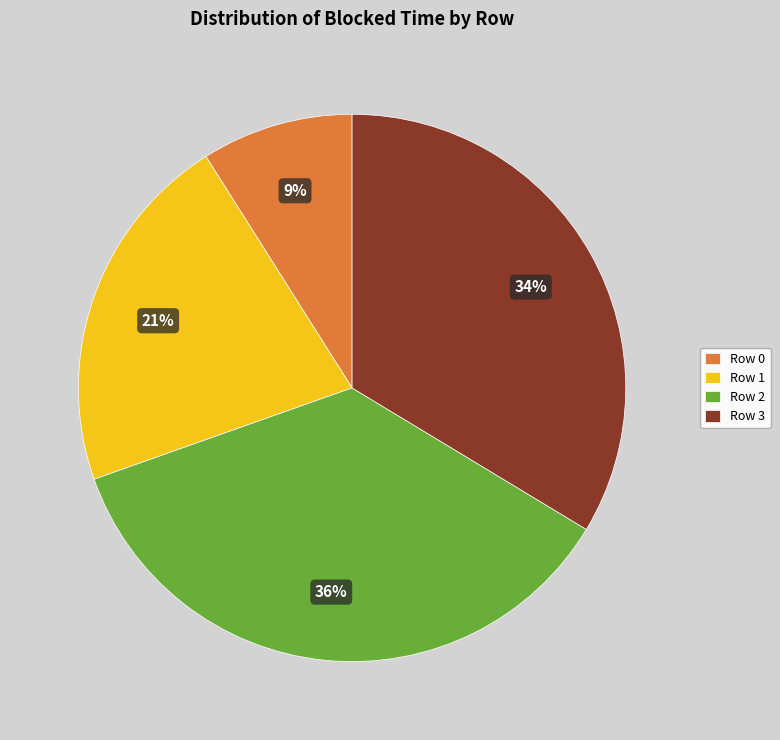

Does any single category account for the majority?

No